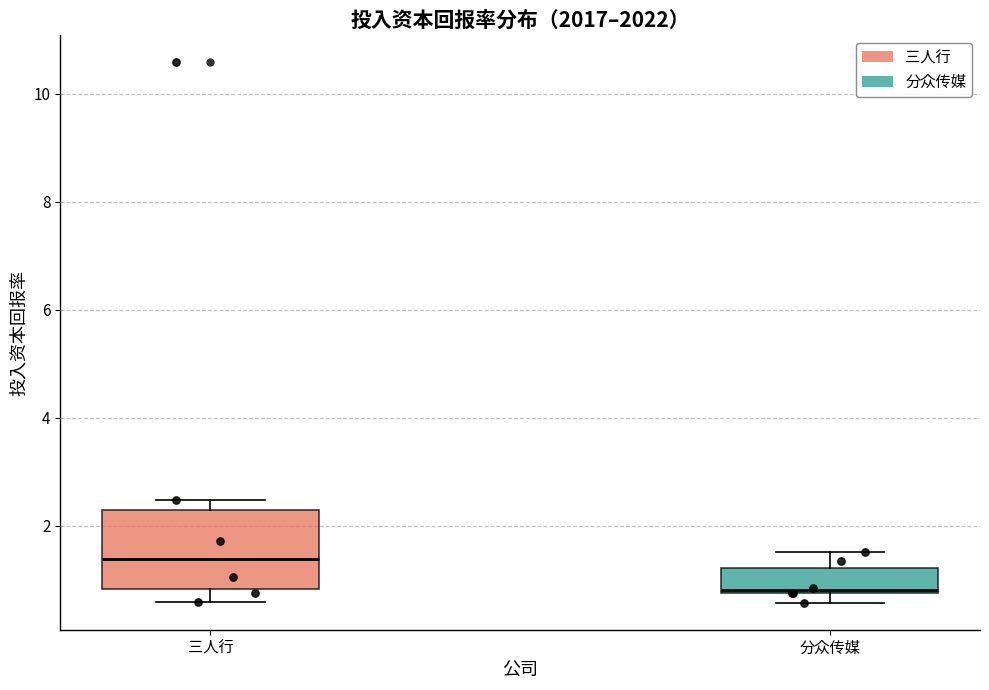

Where is the upper edge of the box for 三人行 on the y-axis? The values are not printed on the chart, so give them approximately, as read against the axis.

2.2